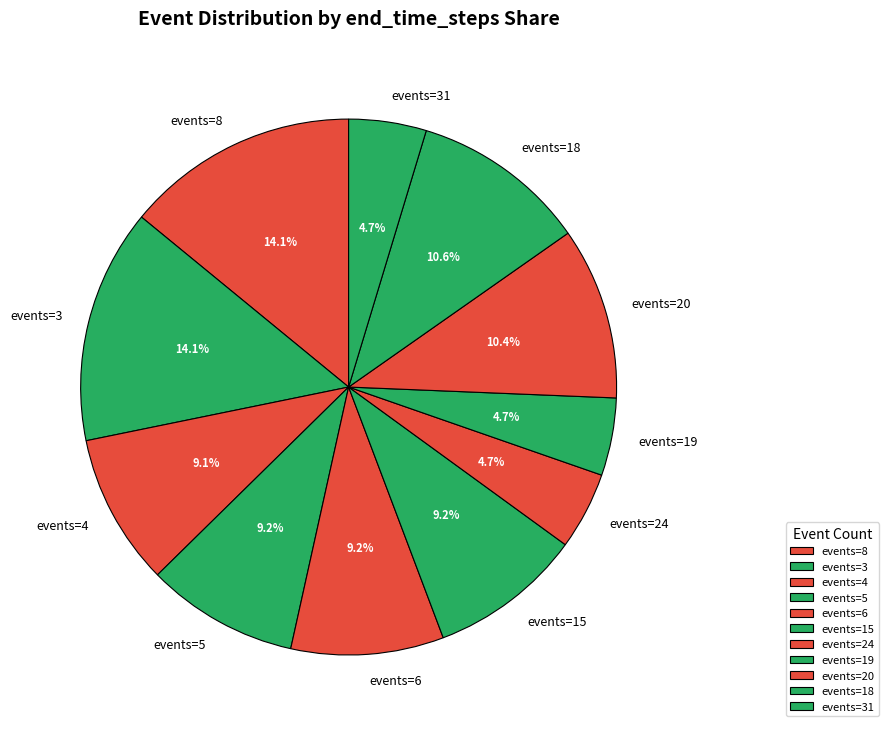

To the nearest percent, what is the average slice percentage?

9%